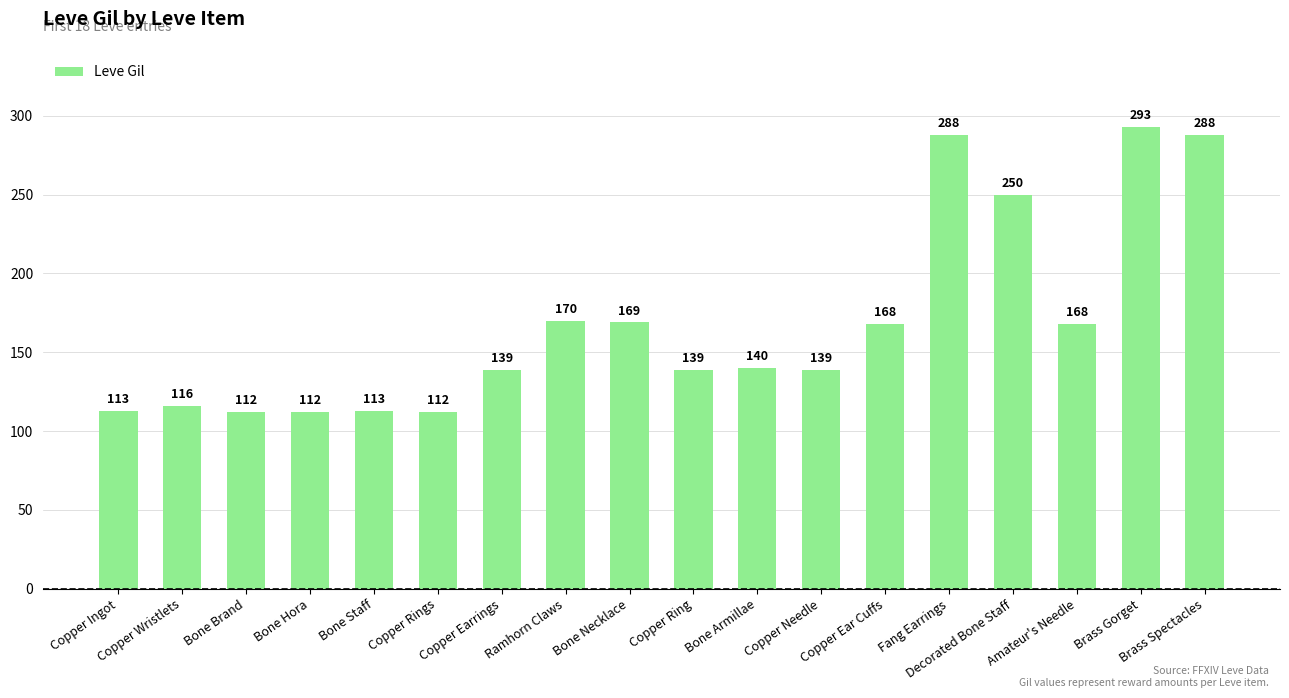

Reading left to right, transcribe all the data shown in this chart.

113	116	112	112	113	112	139	170	169	139	140	139	168	288	250	168	293	288